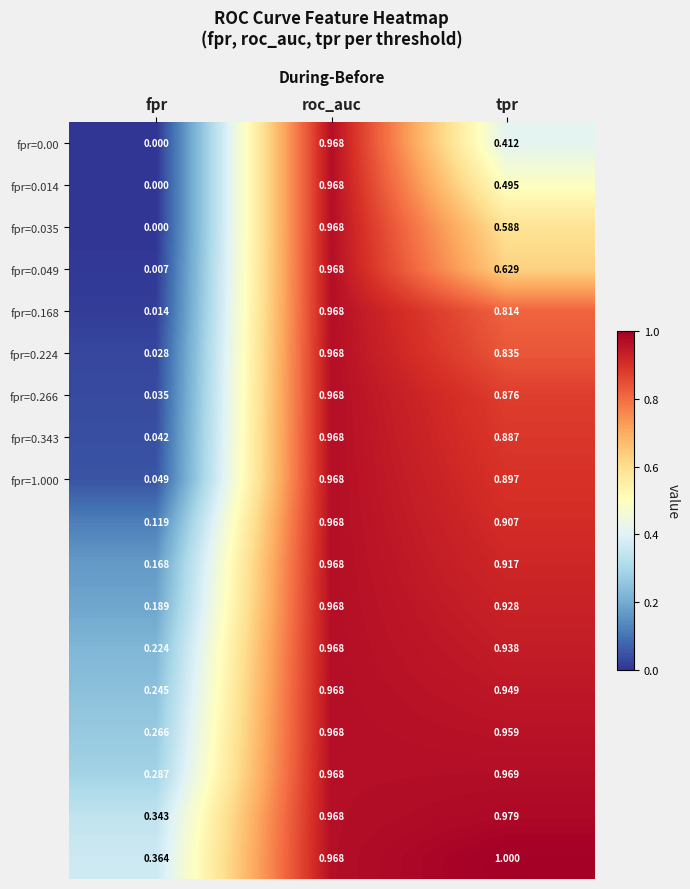

At which category is the sum across all series the highest?

roc_auc